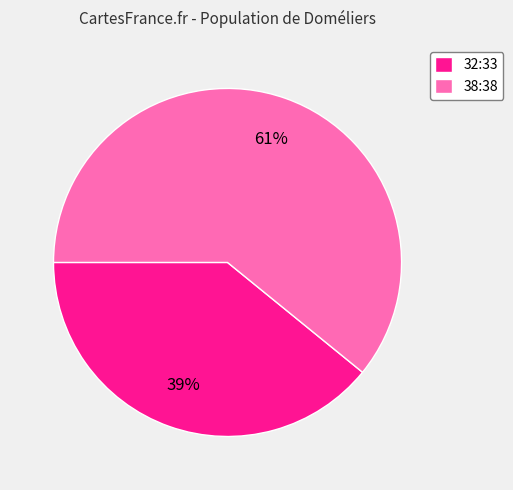

Is there a majority slice in this chart?

Yes